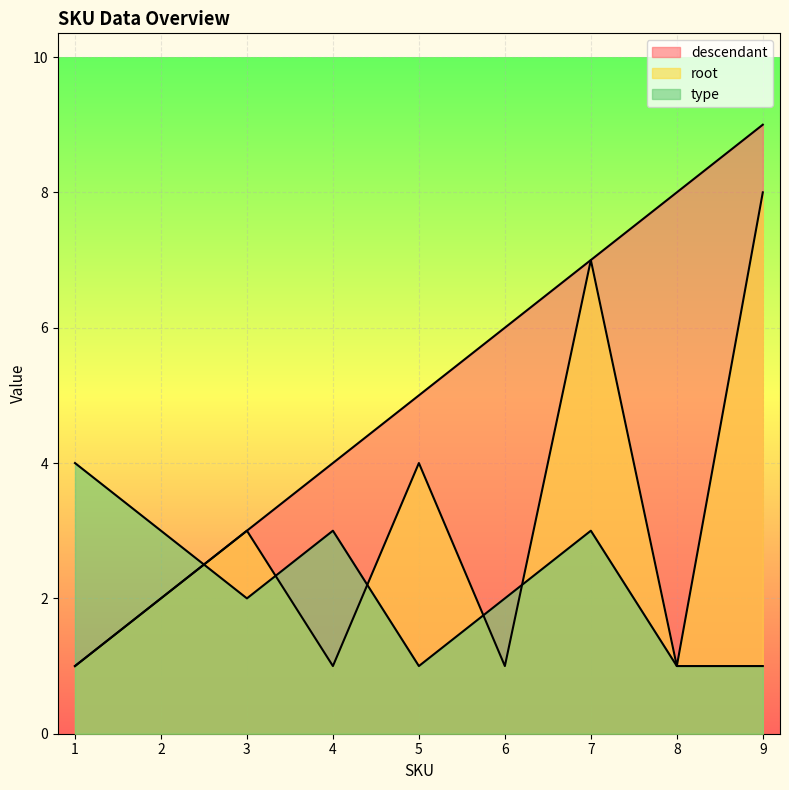

How many data points in type are above 2?

4